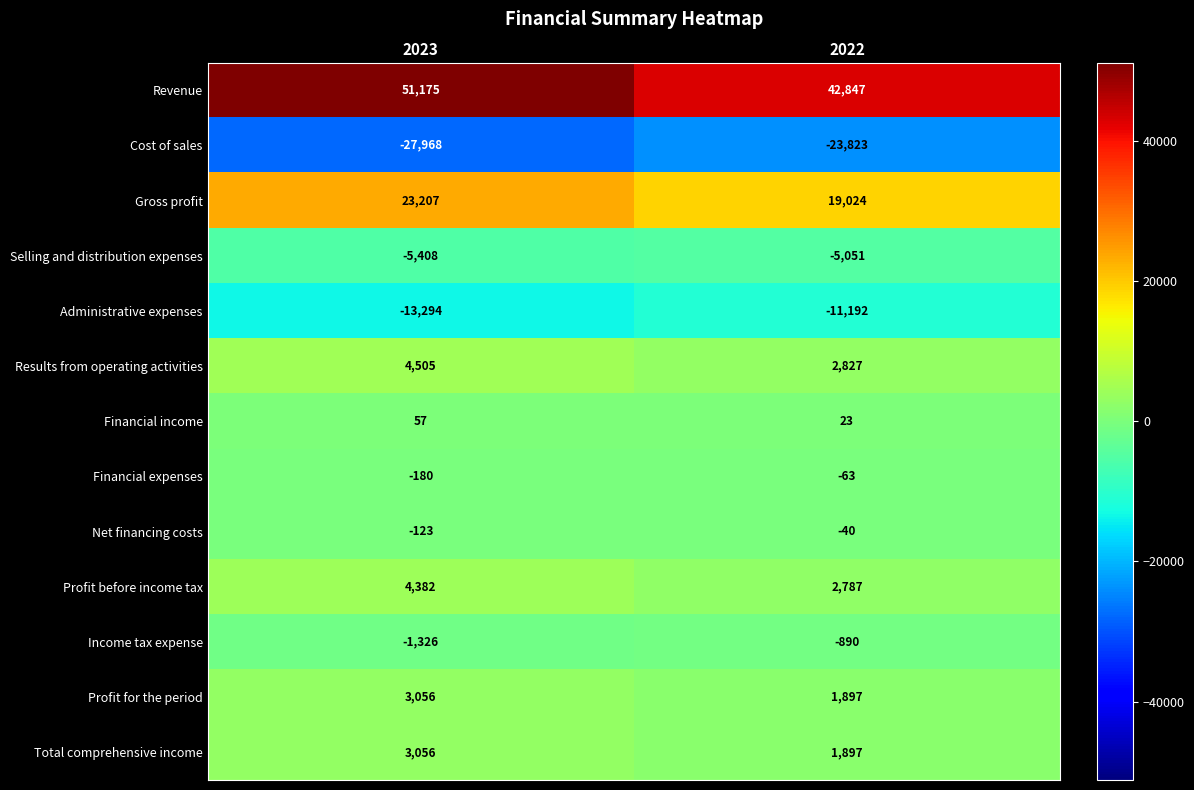

Reading left to right, transcribe all the data shown in this chart.

Revenue: 2023=51175	2022=42847
Cost of sales: 2023=-27968	2022=-23823
Gross profit: 2023=23207	2022=19024
Selling and distribution expenses: 2023=-5408	2022=-5051
Administrative expenses: 2023=-13294	2022=-11192
Results from operating activities: 2023=4505	2022=2827
Financial income: 2023=57	2022=23
Financial expenses: 2023=-180	2022=-63
Net financing costs: 2023=-123	2022=-40
Profit before income tax: 2023=4382	2022=2787
Income tax expense: 2023=-1326	2022=-890
Profit for the period: 2023=3056	2022=1897
Total comprehensive income: 2023=3056	2022=1897